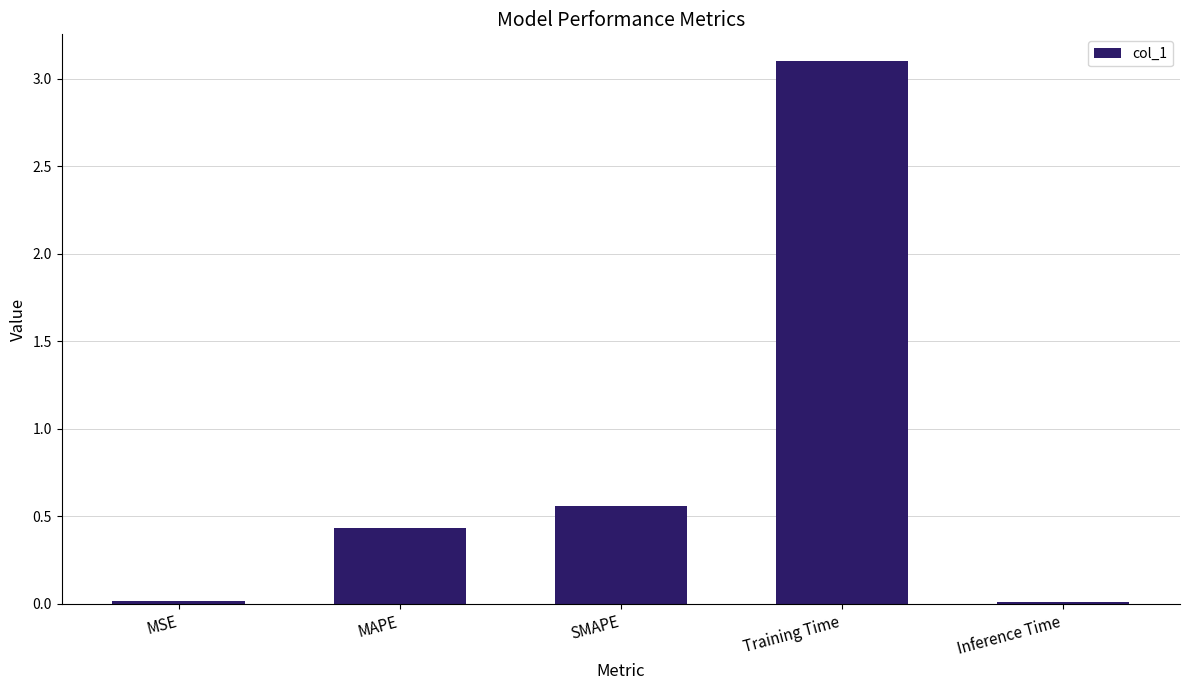

Which has a higher value, Training Time or Inference Time?

Training Time